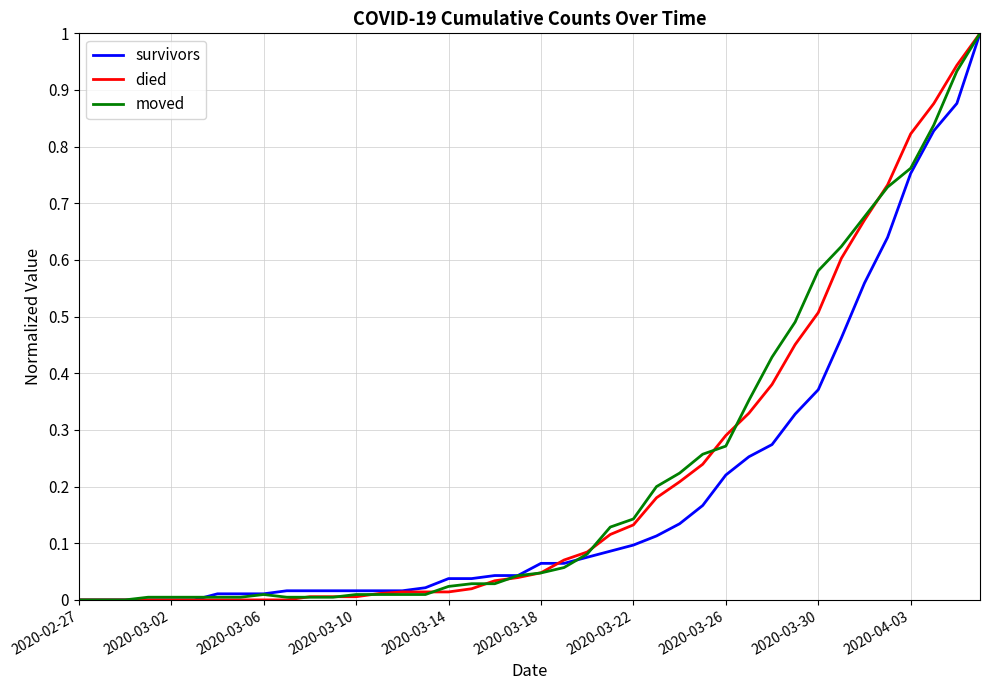

What is the maximum value shown in the chart?

1.0